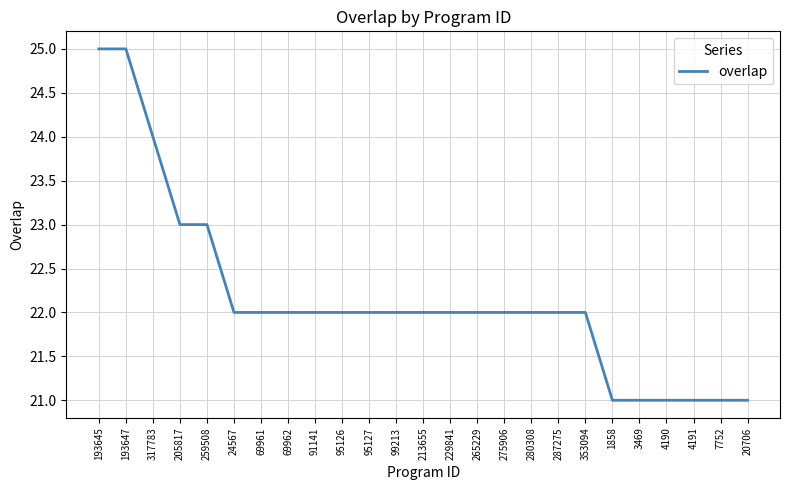

What position from the right is 205817?

22